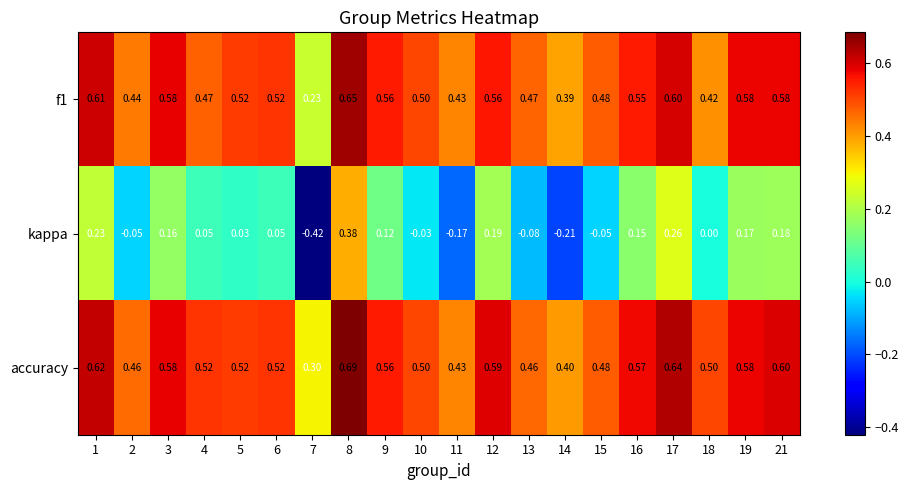

Which series has the largest total across all categories?

accuracy